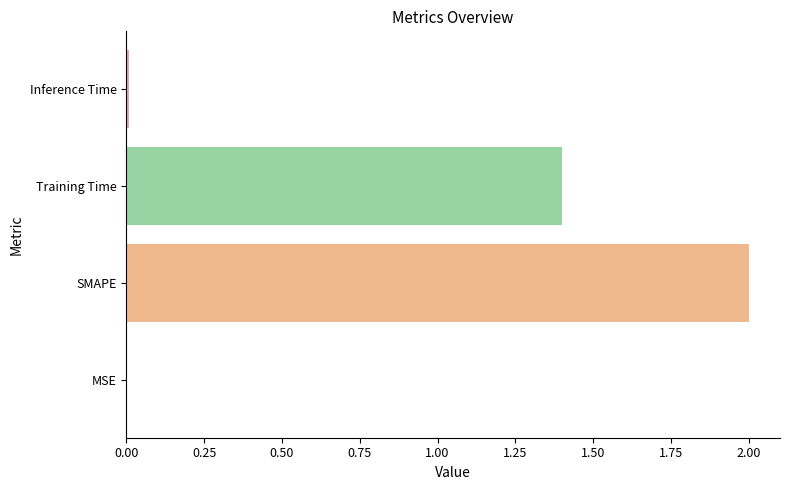

What is the greatest value displayed?

2.0